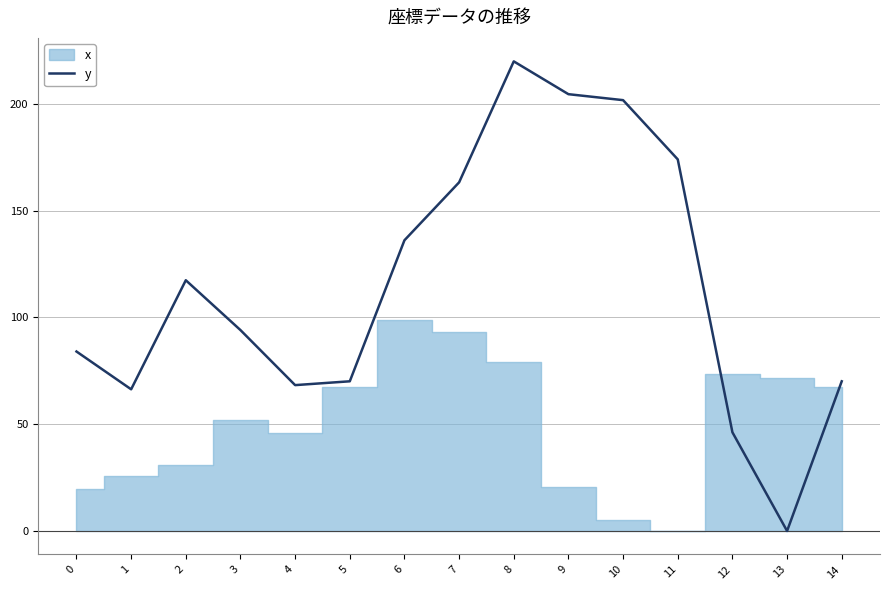

The y series shows 44.6 at 0. True or false?

False